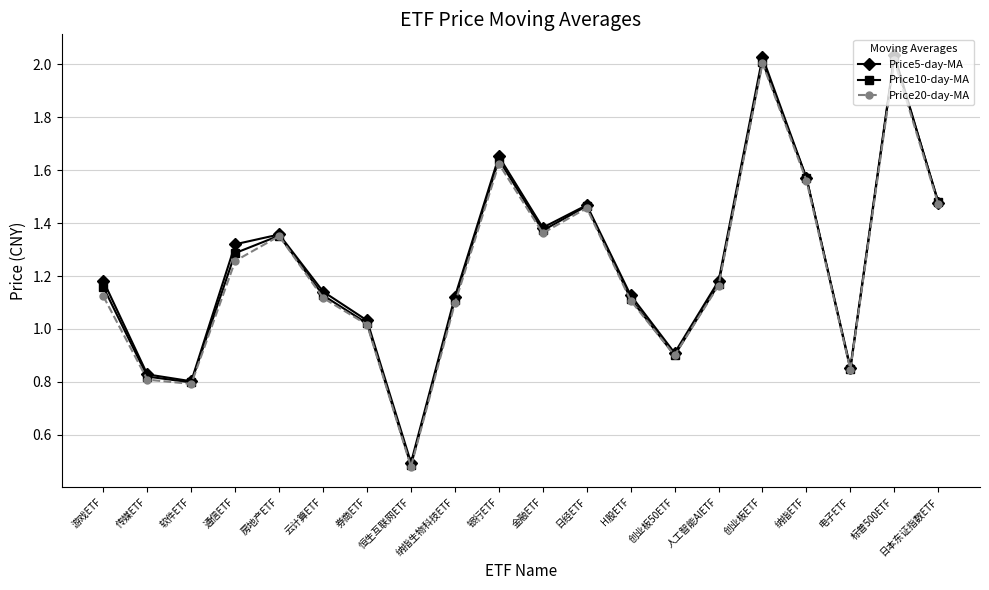

At which label is Price20-day-MA closest to 1?

券商ETF